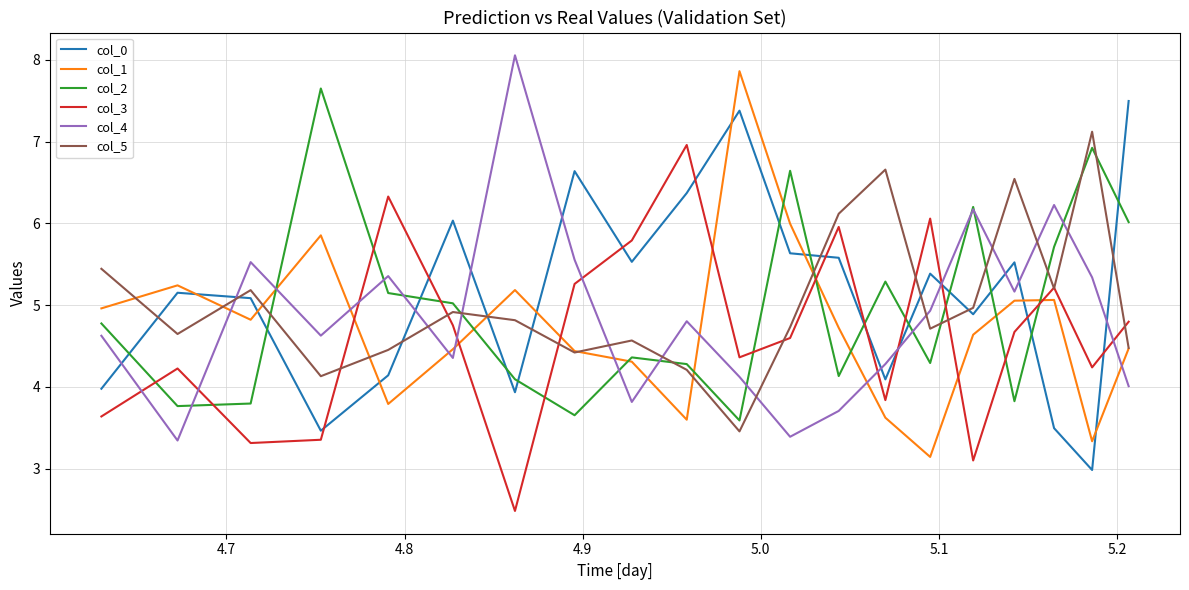

Rank the series by their average value, from lowest to highest.

col_3, col_1, col_4, col_2, col_5, col_0